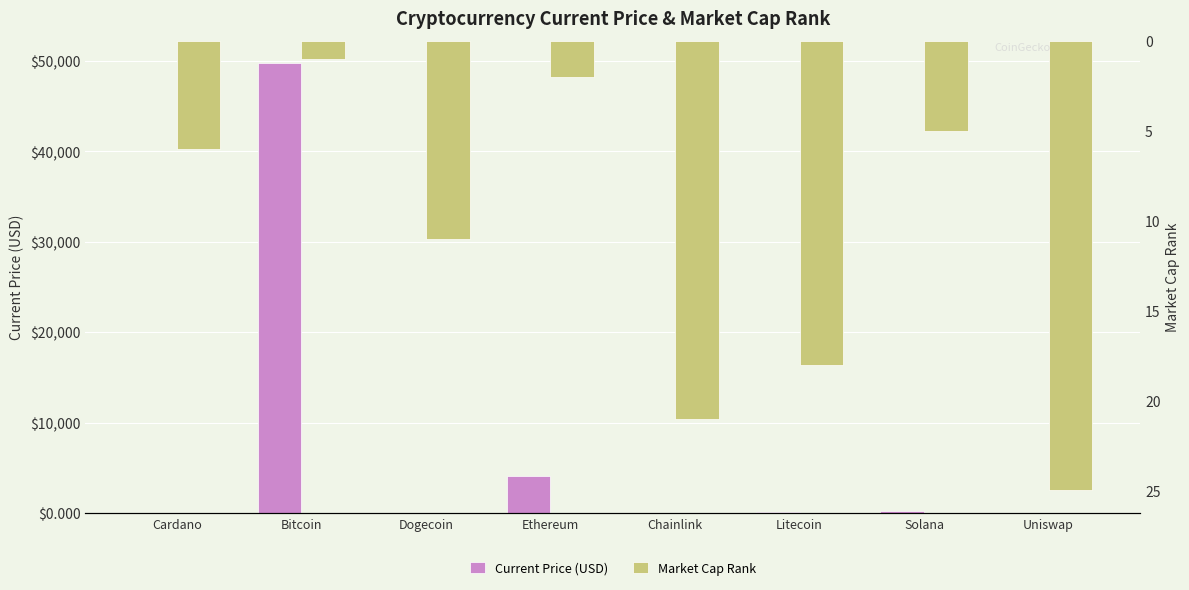

Which category has the highest value in the Market Cap Rank series?

Uniswap